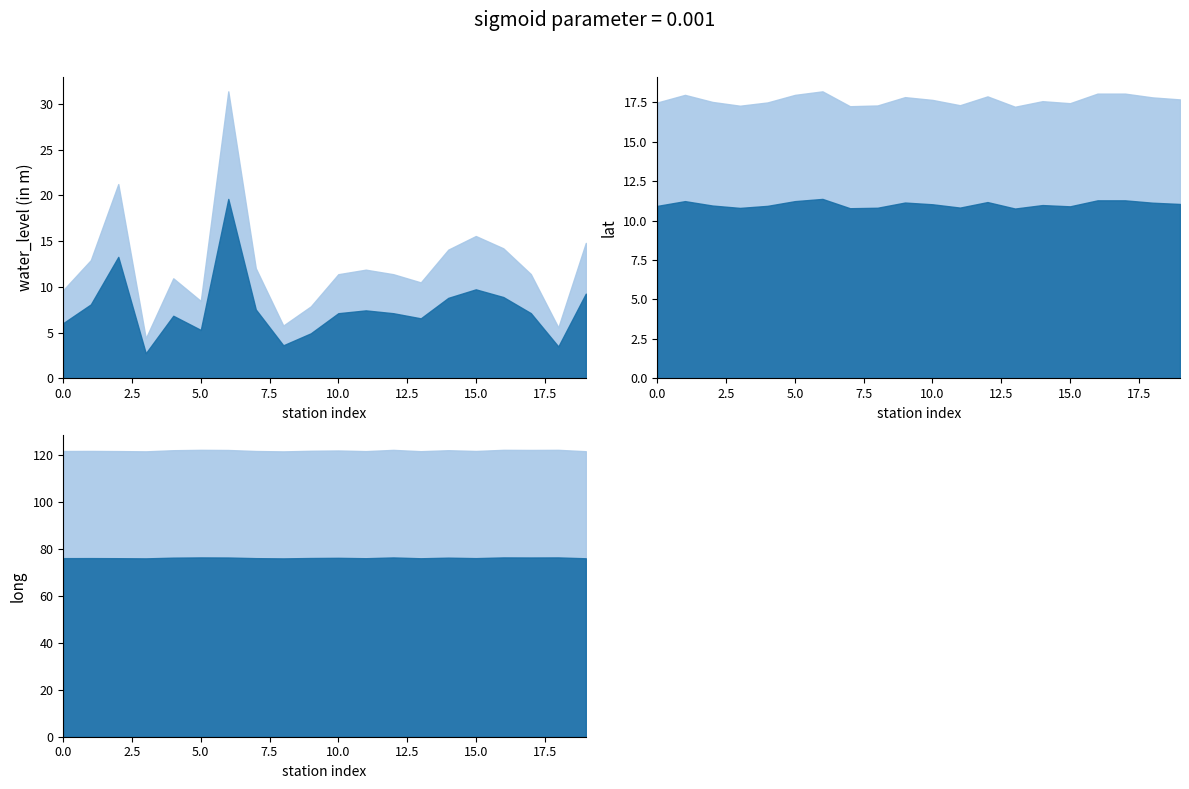

The value of water_level (in m) at Cherukara is 1.5. True or false?

False